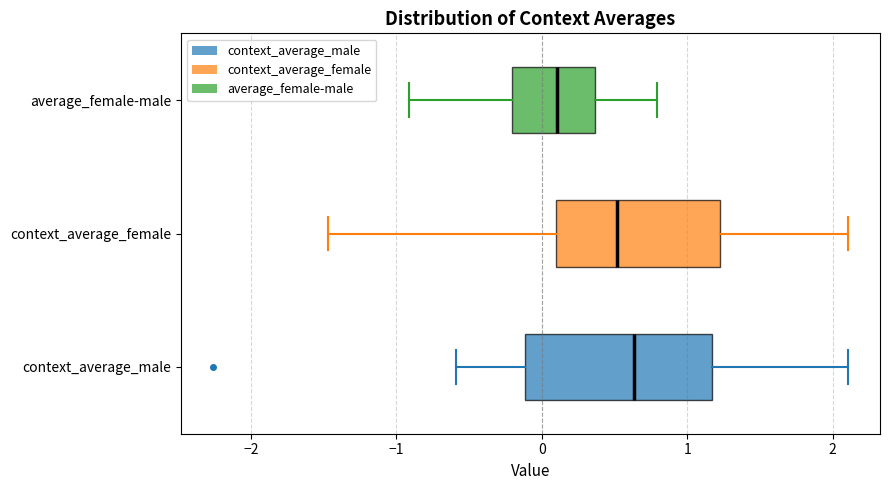

Where does the left whisker of the box for context_average_female end on the x-axis? The values are not printed on the chart, so give them approximately, as read against the axis.

-1.5